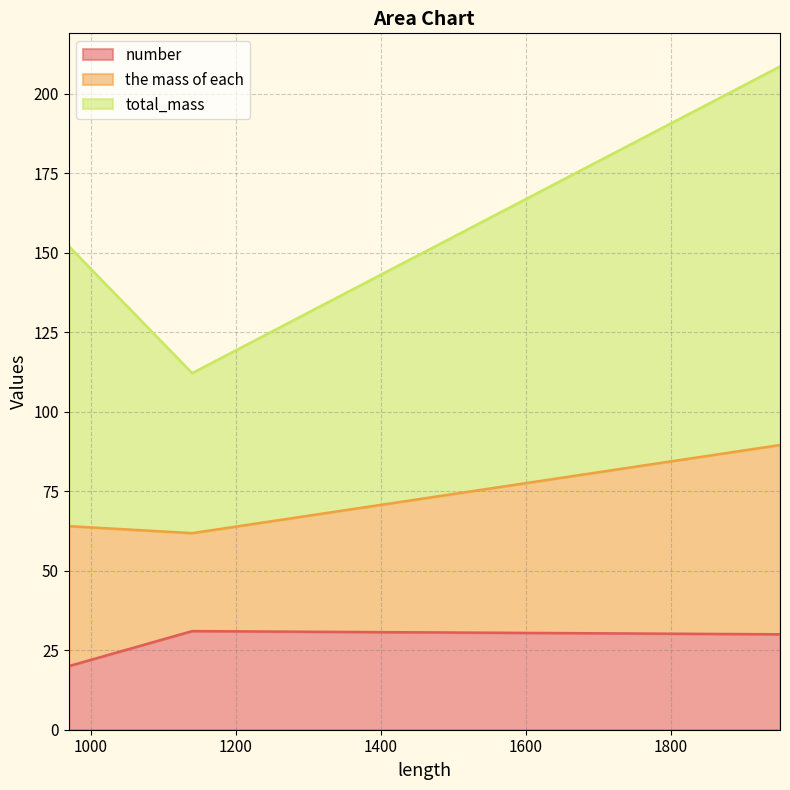

Is it true that number equals 13.8 at 970?

False